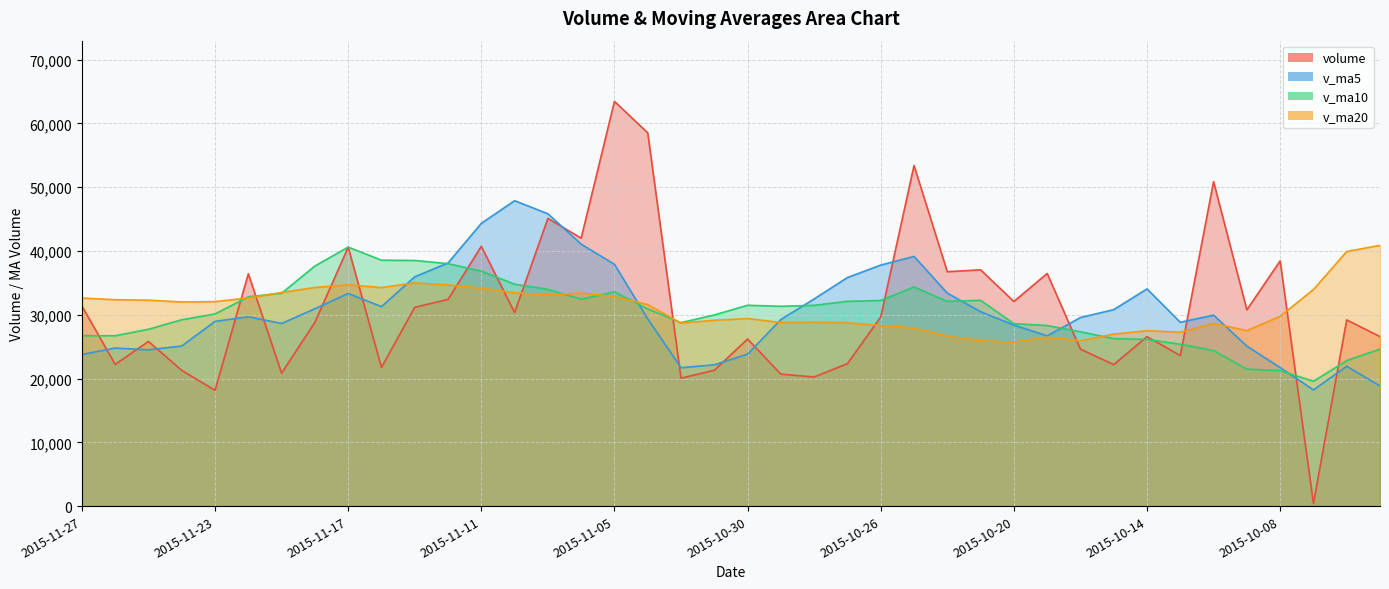

At which label is v_ma20 closest to 33298?

2015-11-06